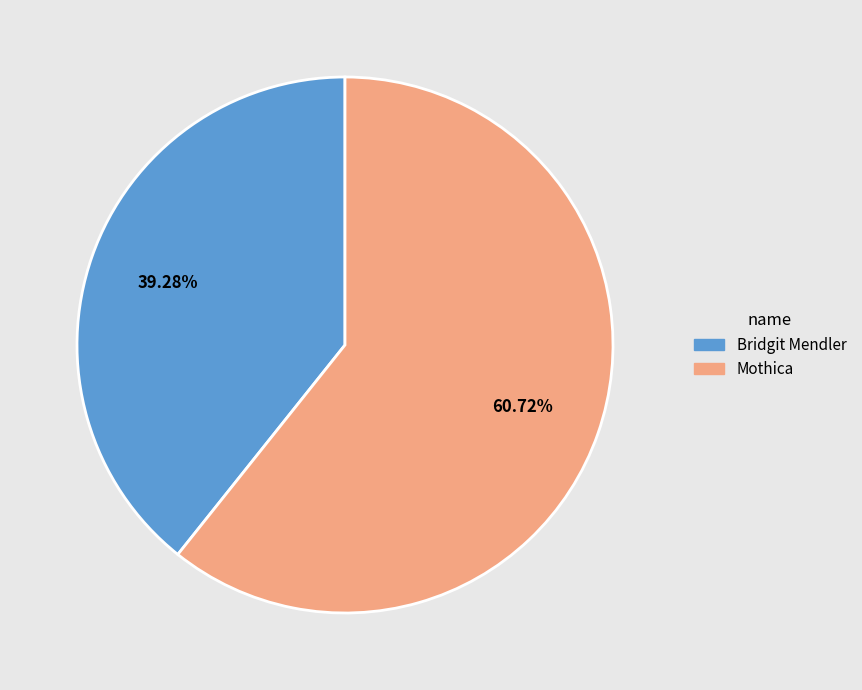

To the nearest percent, what is the average slice percentage?

50%